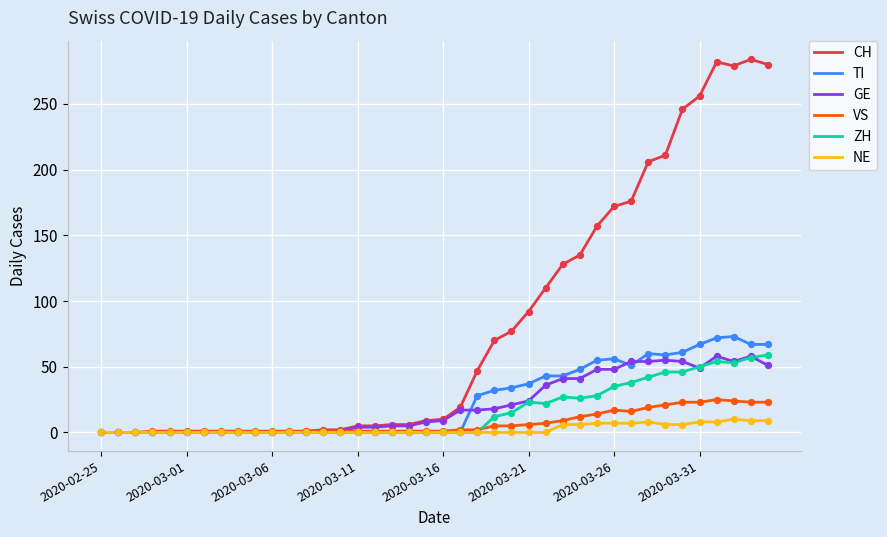

What are all the series names shown in the legend?

CH, TI, GE, VS, ZH, NE